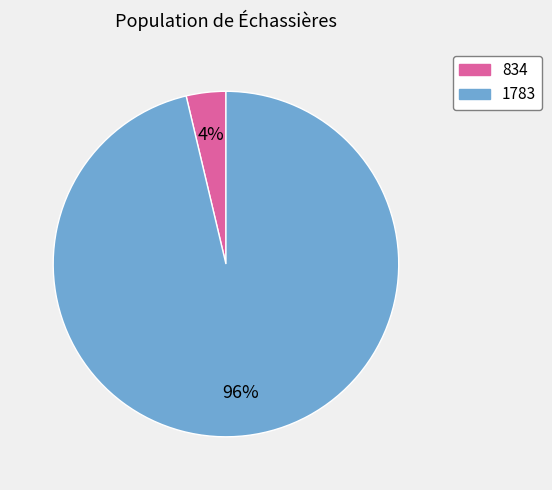

To the nearest percent, what percentage of the pie is 834?

4%